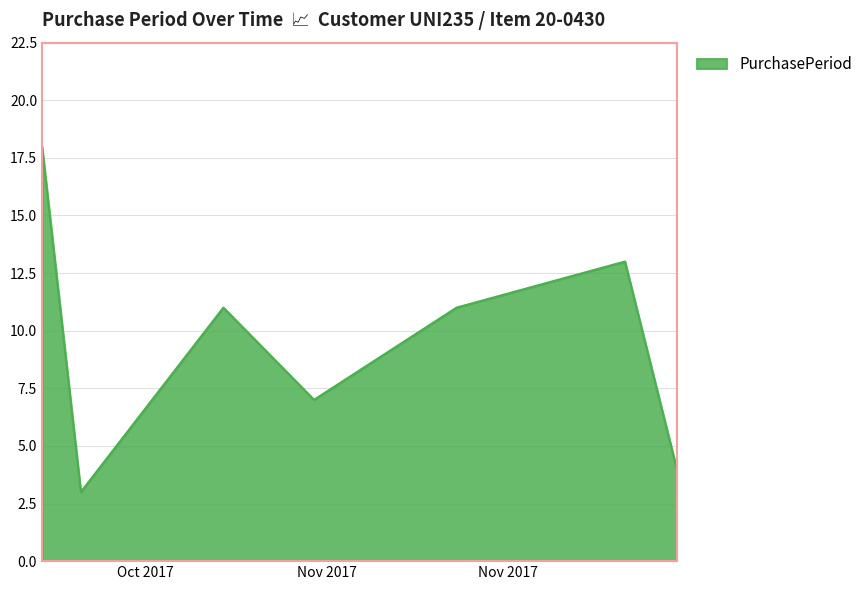

What is the smallest value displayed?

3